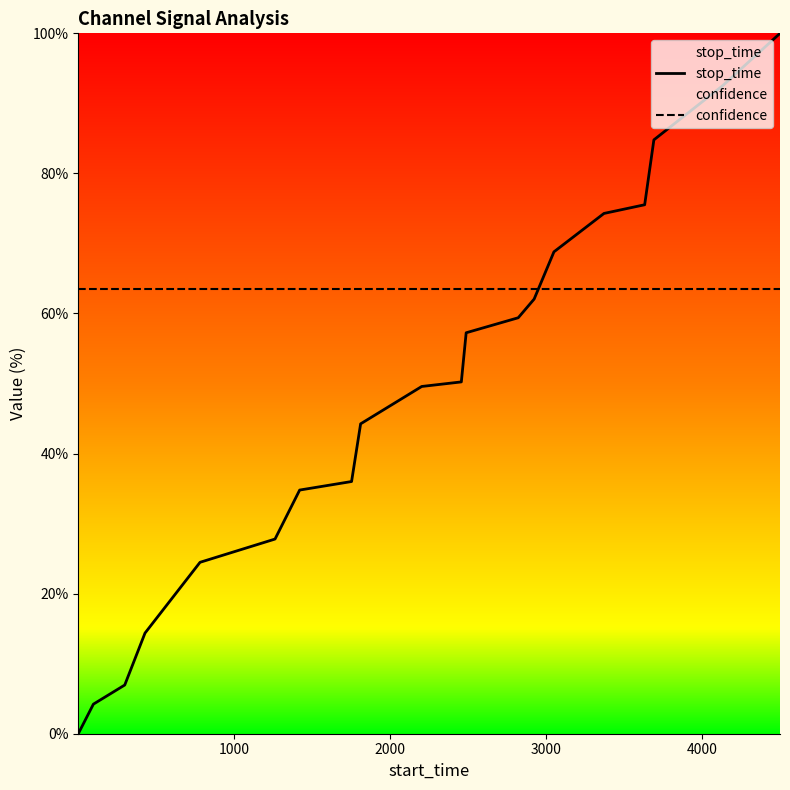

Which series has the largest total across all categories?

confidence